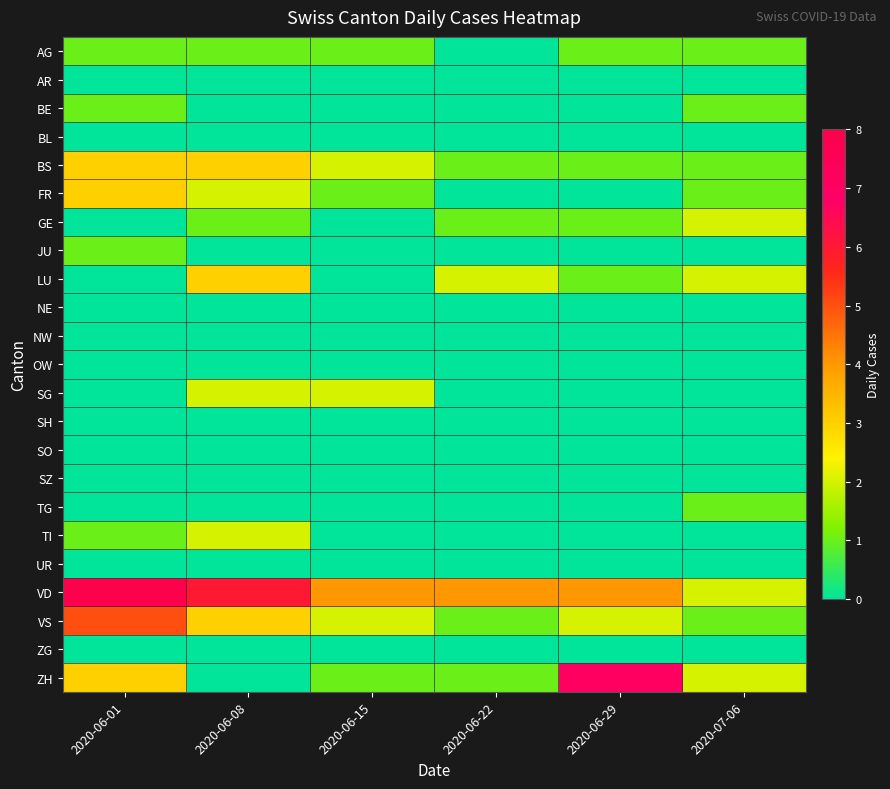

Reading right to left, transcribe all the data shown in this chart.

AG: 2020-07-06=1	2020-06-29=1	2020-06-22=0	2020-06-15=1	2020-06-08=1	2020-06-01=1
AR: 2020-07-06=0	2020-06-29=0	2020-06-22=0	2020-06-15=0	2020-06-08=0	2020-06-01=0
BE: 2020-07-06=1	2020-06-29=0	2020-06-22=0	2020-06-15=0	2020-06-08=0	2020-06-01=1
BL: 2020-07-06=0	2020-06-29=0	2020-06-22=0	2020-06-15=0	2020-06-08=0	2020-06-01=0
BS: 2020-07-06=1	2020-06-29=1	2020-06-22=1	2020-06-15=2	2020-06-08=3	2020-06-01=3
FR: 2020-07-06=1	2020-06-29=0	2020-06-22=0	2020-06-15=1	2020-06-08=2	2020-06-01=3
GE: 2020-07-06=2	2020-06-29=1	2020-06-22=1	2020-06-15=0	2020-06-08=1	2020-06-01=0
JU: 2020-07-06=0	2020-06-29=0	2020-06-22=0	2020-06-15=0	2020-06-08=0	2020-06-01=1
LU: 2020-07-06=2	2020-06-29=1	2020-06-22=2	2020-06-15=0	2020-06-08=3	2020-06-01=0
NE: 2020-07-06=0	2020-06-29=0	2020-06-22=0	2020-06-15=0	2020-06-08=0	2020-06-01=0
NW: 2020-07-06=0	2020-06-29=0	2020-06-22=0	2020-06-15=0	2020-06-08=0	2020-06-01=0
OW: 2020-07-06=0	2020-06-29=0	2020-06-22=0	2020-06-15=0	2020-06-08=0	2020-06-01=0
SG: 2020-07-06=0	2020-06-29=0	2020-06-22=0	2020-06-15=2	2020-06-08=2	2020-06-01=0
SH: 2020-07-06=0	2020-06-29=0	2020-06-22=0	2020-06-15=0	2020-06-08=0	2020-06-01=0
SO: 2020-07-06=0	2020-06-29=0	2020-06-22=0	2020-06-15=0	2020-06-08=0	2020-06-01=0
SZ: 2020-07-06=0	2020-06-29=0	2020-06-22=0	2020-06-15=0	2020-06-08=0	2020-06-01=0
TG: 2020-07-06=1	2020-06-29=0	2020-06-22=0	2020-06-15=0	2020-06-08=0	2020-06-01=0
TI: 2020-07-06=0	2020-06-29=0	2020-06-22=0	2020-06-15=0	2020-06-08=2	2020-06-01=1
UR: 2020-07-06=0	2020-06-29=0	2020-06-22=0	2020-06-15=0	2020-06-08=0	2020-06-01=0
VD: 2020-07-06=2	2020-06-29=4	2020-06-22=4	2020-06-15=4	2020-06-08=6	2020-06-01=8
VS: 2020-07-06=1	2020-06-29=2	2020-06-22=1	2020-06-15=2	2020-06-08=3	2020-06-01=5
ZG: 2020-07-06=0	2020-06-29=0	2020-06-22=0	2020-06-15=0	2020-06-08=0	2020-06-01=0
ZH: 2020-07-06=2	2020-06-29=7	2020-06-22=1	2020-06-15=1	2020-06-08=0	2020-06-01=3